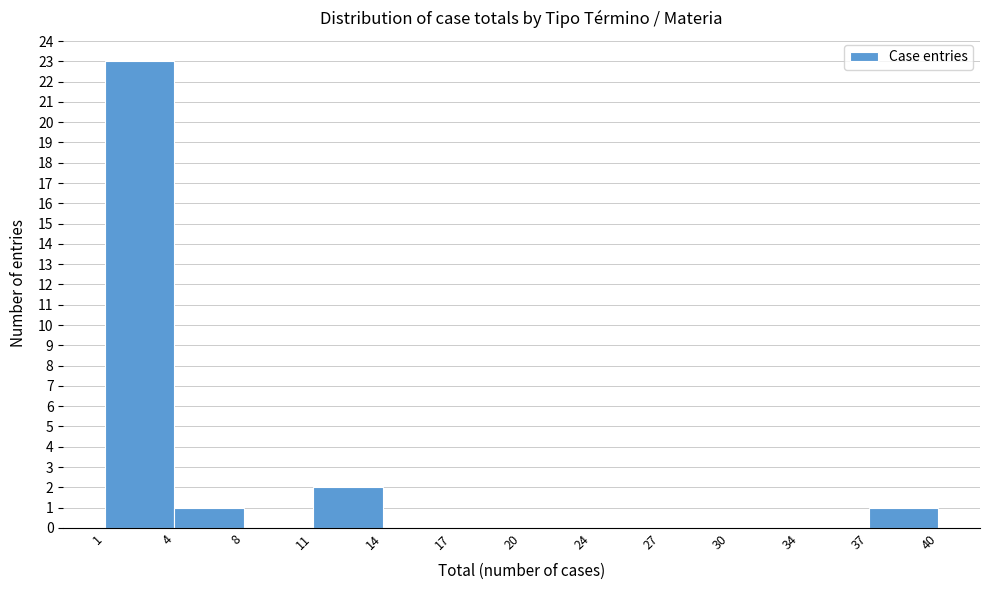

Reading right to left, list all the values displayed in this chart.

37=1	34=0	30=0	27=0	24=0	20=0	17=0	14=0	11=2	8=0	4=1	1=23